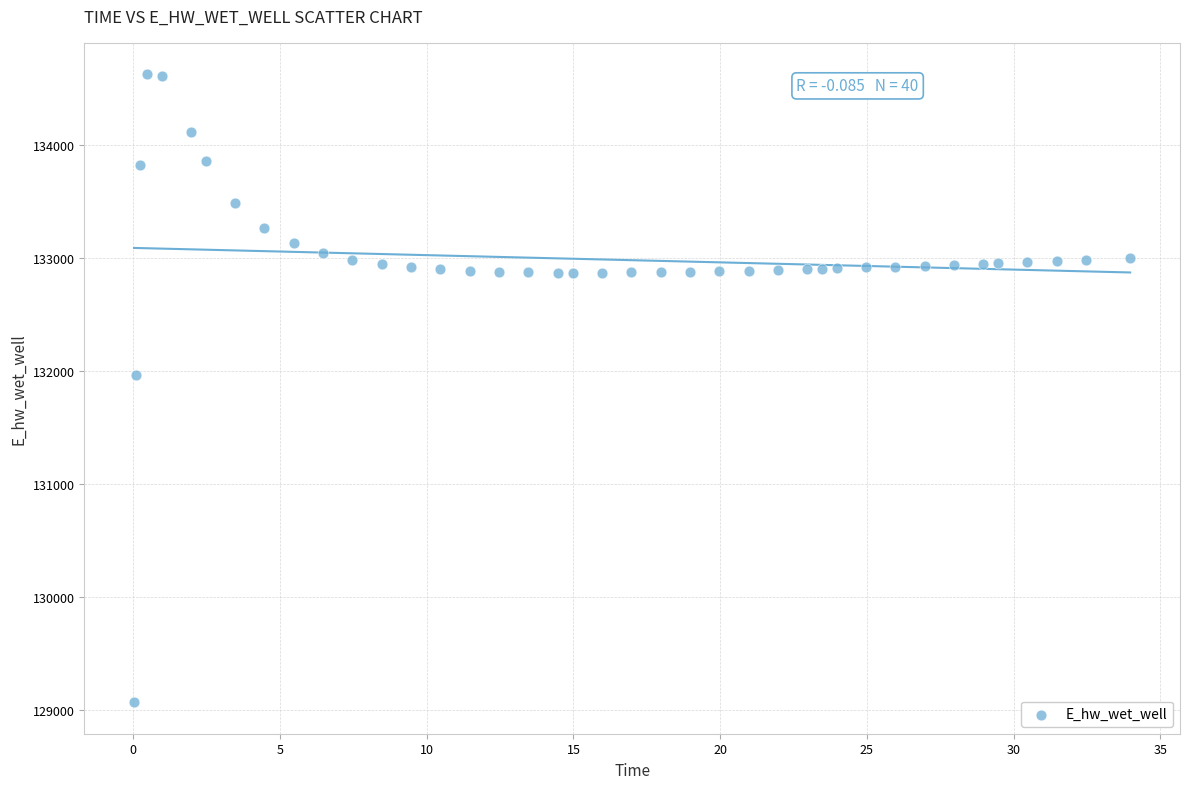

What Y value in the scatter plot is closest to 131849?

131970.0